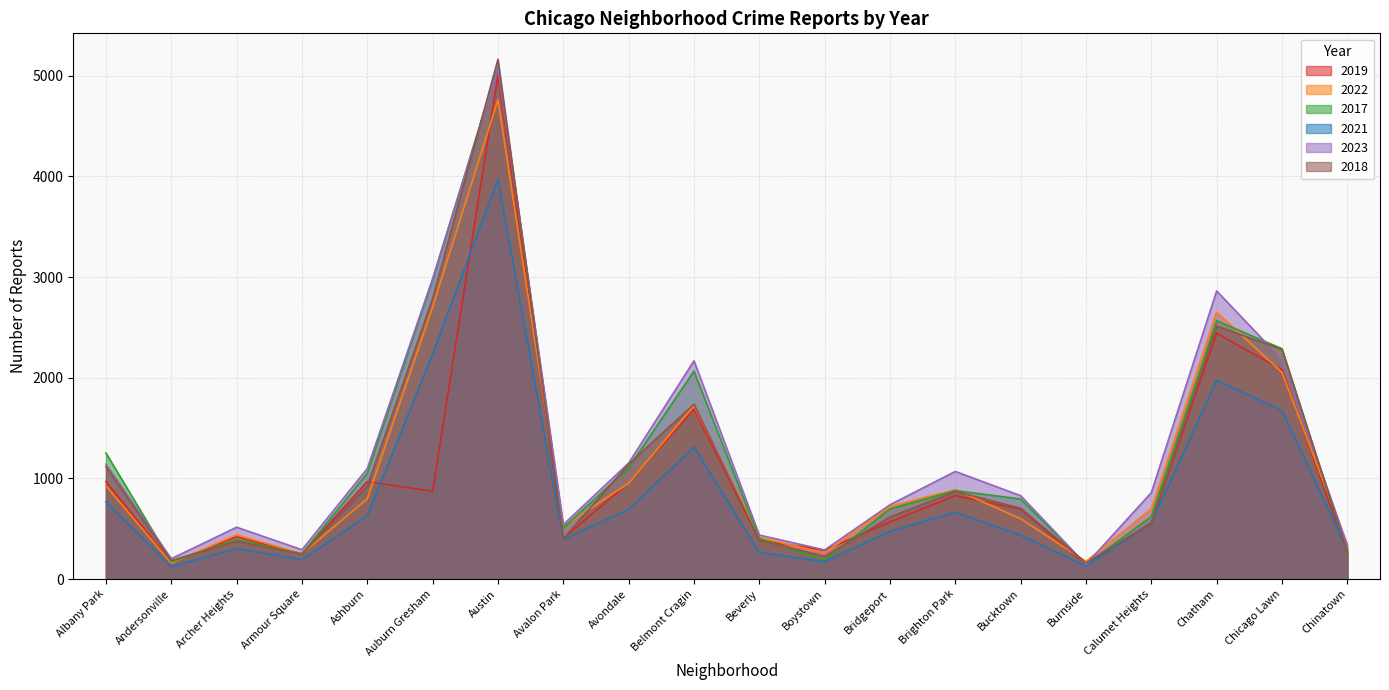

Does the chart display data point markers on the line(s)?

No